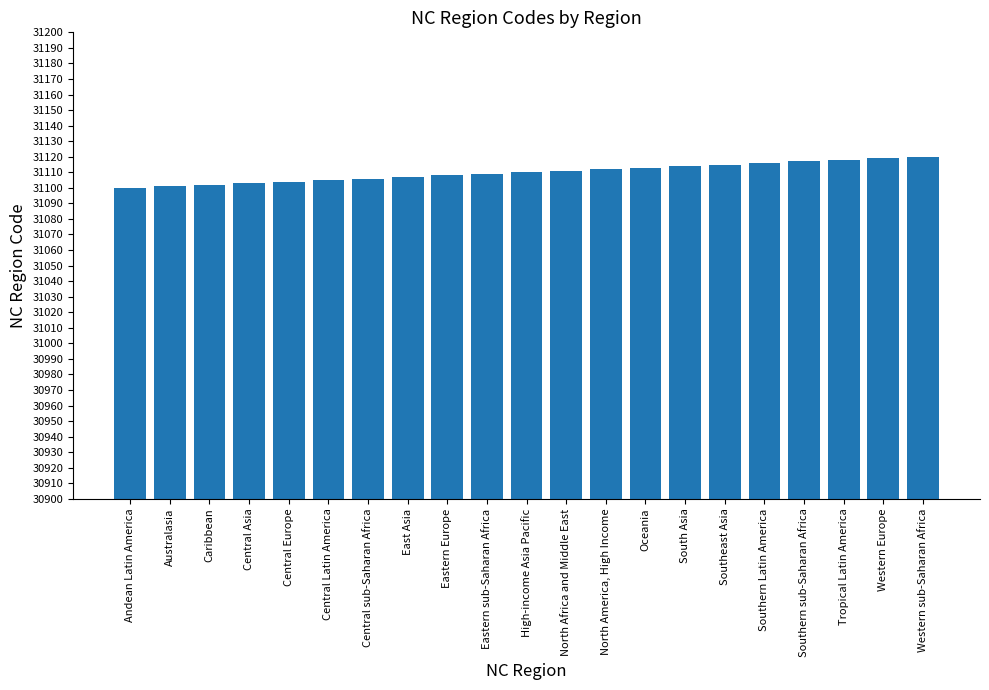

What is the change in value from Australasia to North America, High Income?

+11